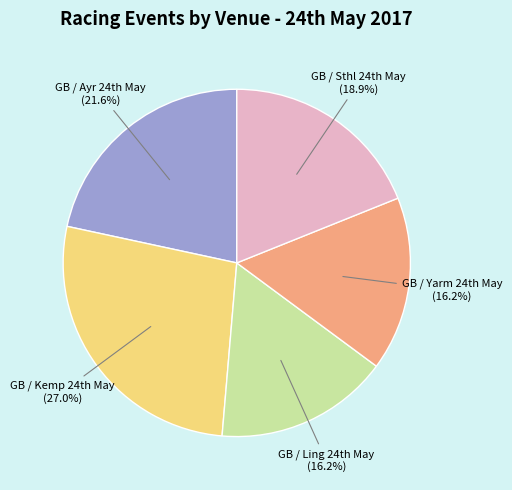

How many slices are in this pie chart?

5